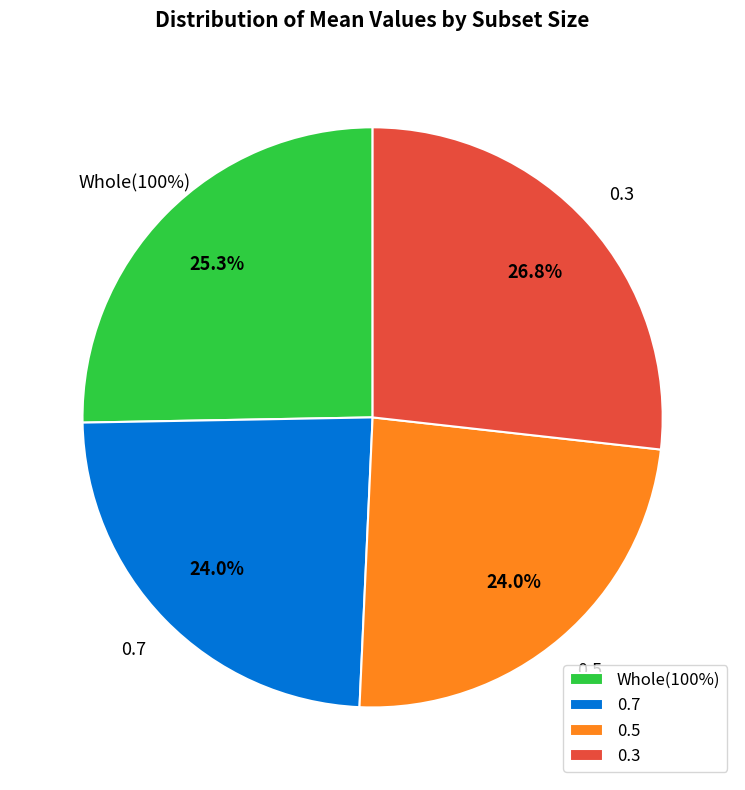

Count the number of slices in the pie.

4